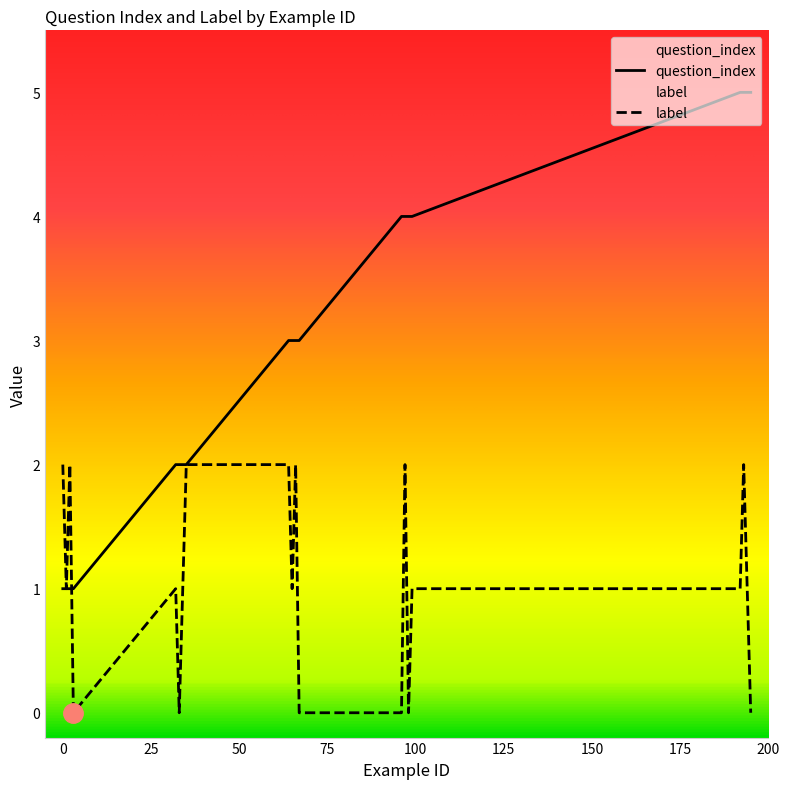

Between 3 and 1, which is larger?

3